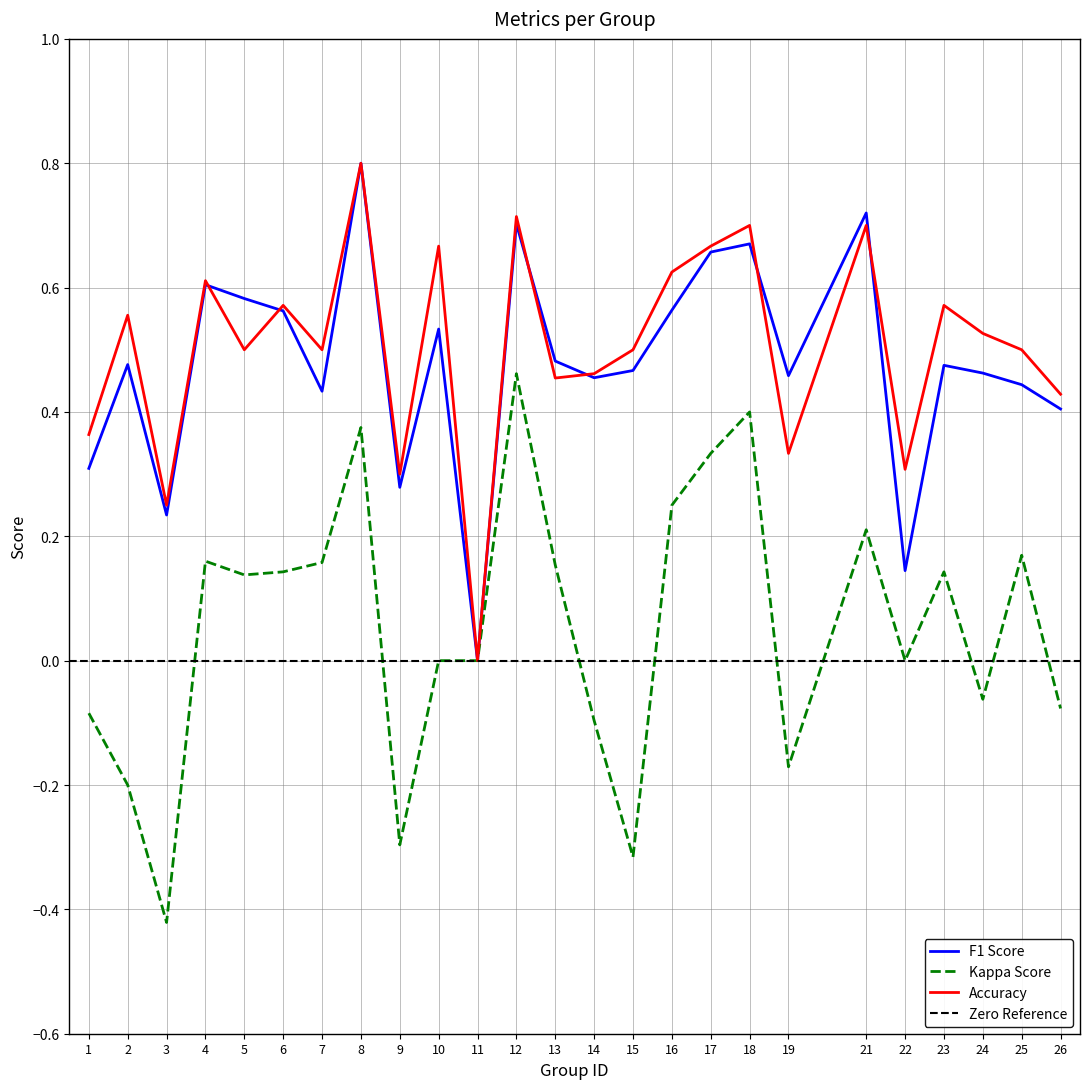

What is the minimum value shown in the chart?

-0.4